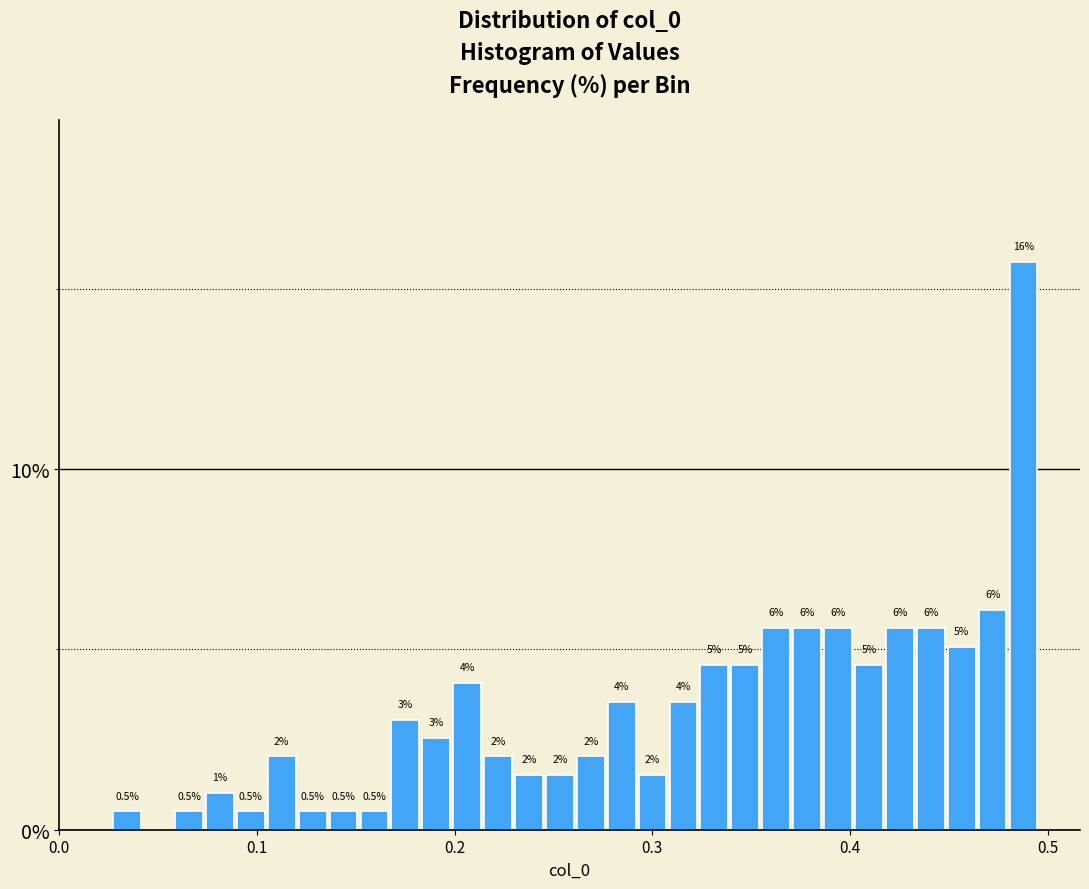

Around what value on the x-axis is the tallest bar? Give the approximate position of its centre, as read against the axis.

0.49